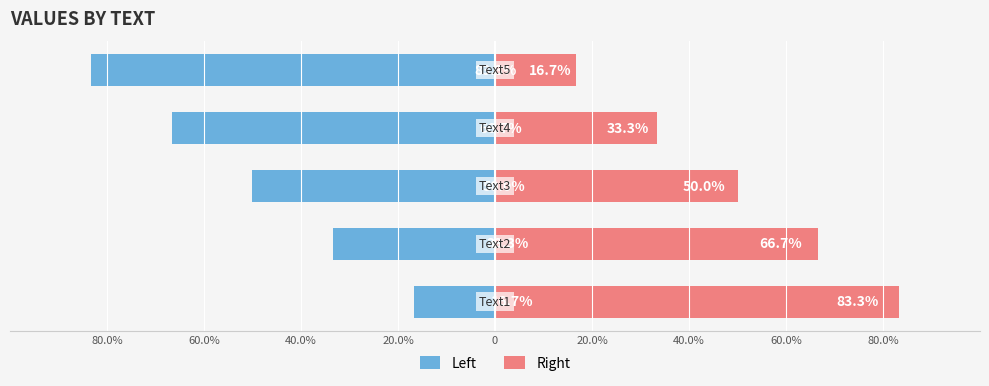

How many categories are shown in the chart?

5